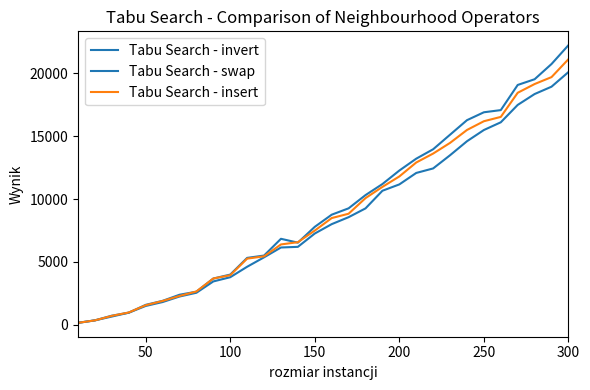

How many lines are shown in the chart?

3